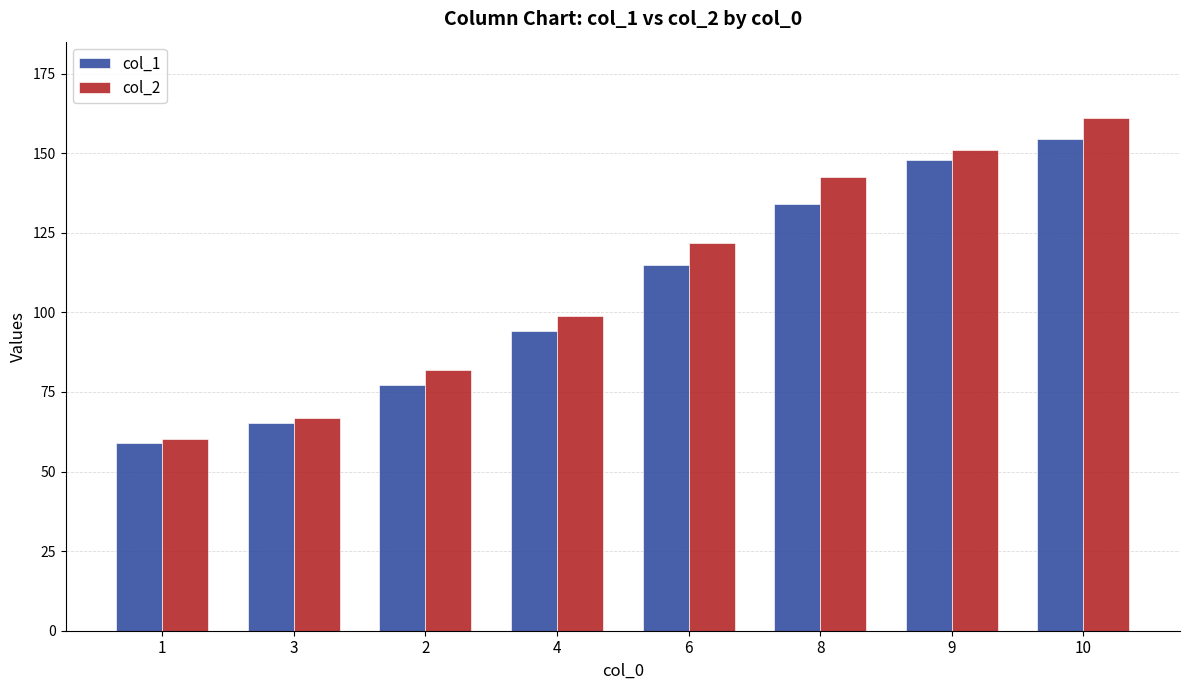

Is the value of col_1 at 6 greater than the value of col_2 at 10?

No